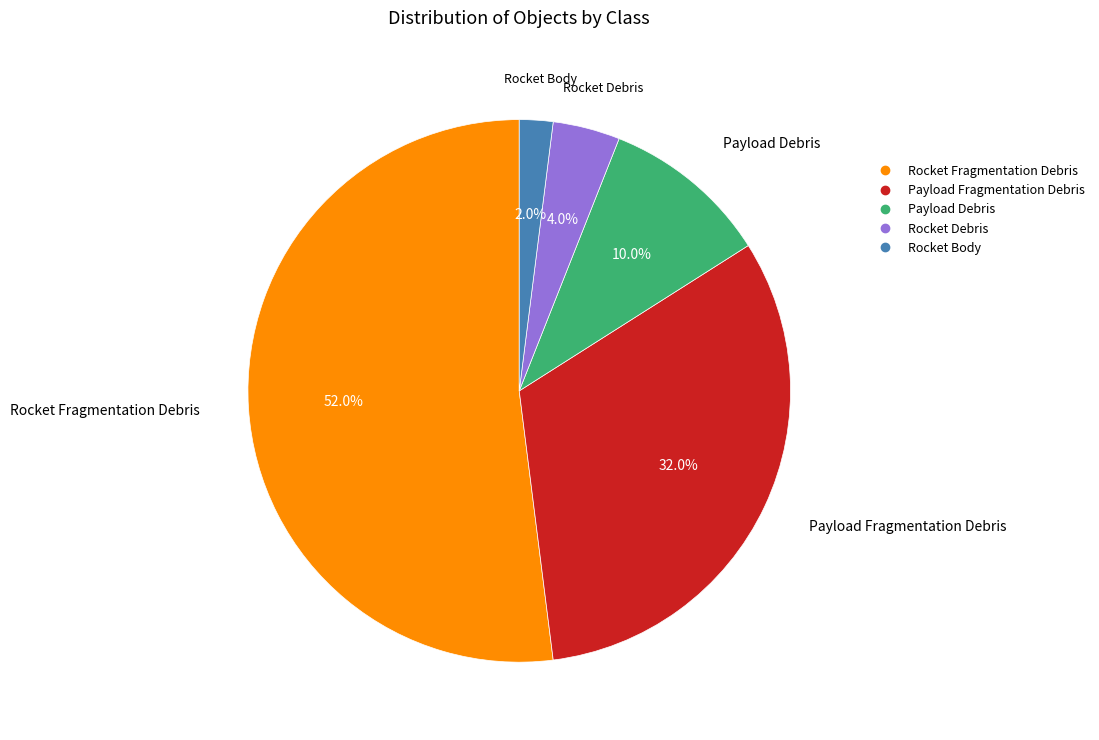

Which has a higher value, Rocket Fragmentation Debris or Payload Fragmentation Debris?

Rocket Fragmentation Debris